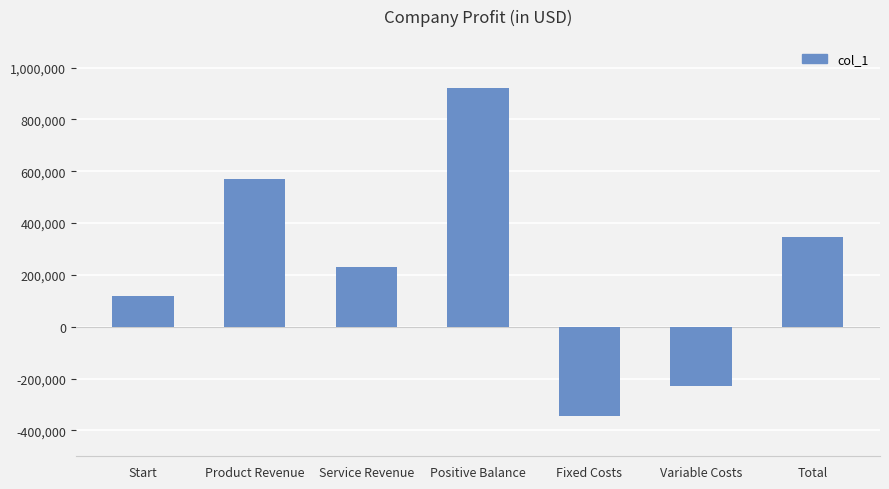

Does the chart contain any negative values?

Yes